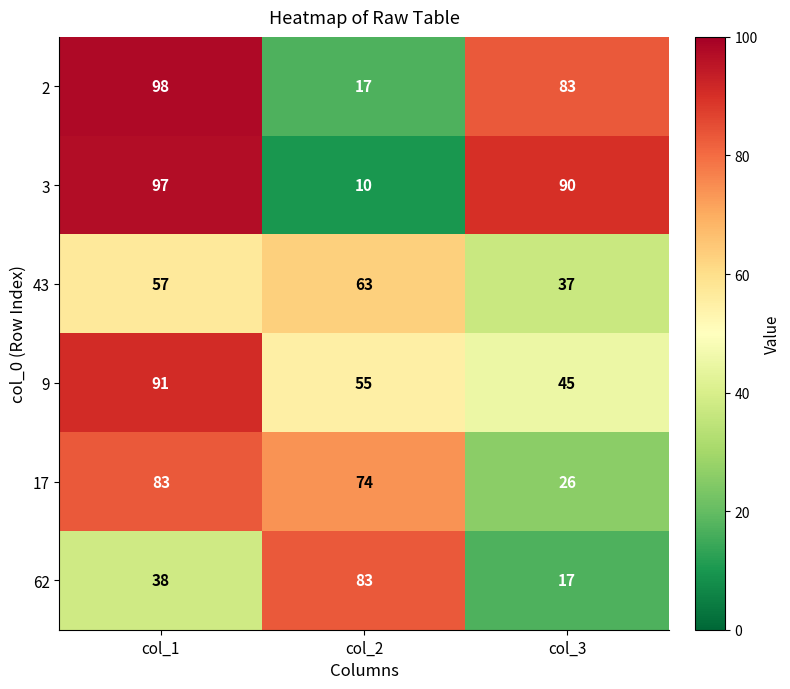

What is the difference between the 9 values at col_3 and col_1?

46